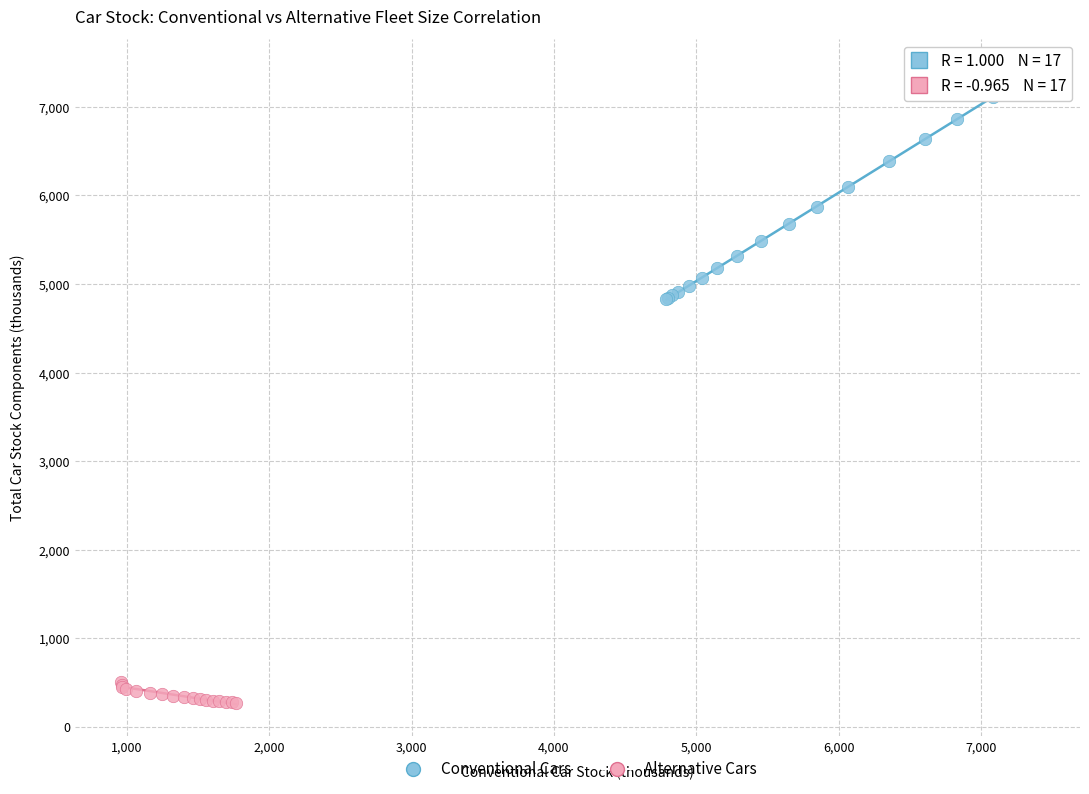

Which series has the widest spread of Y values?

Conventional Cars